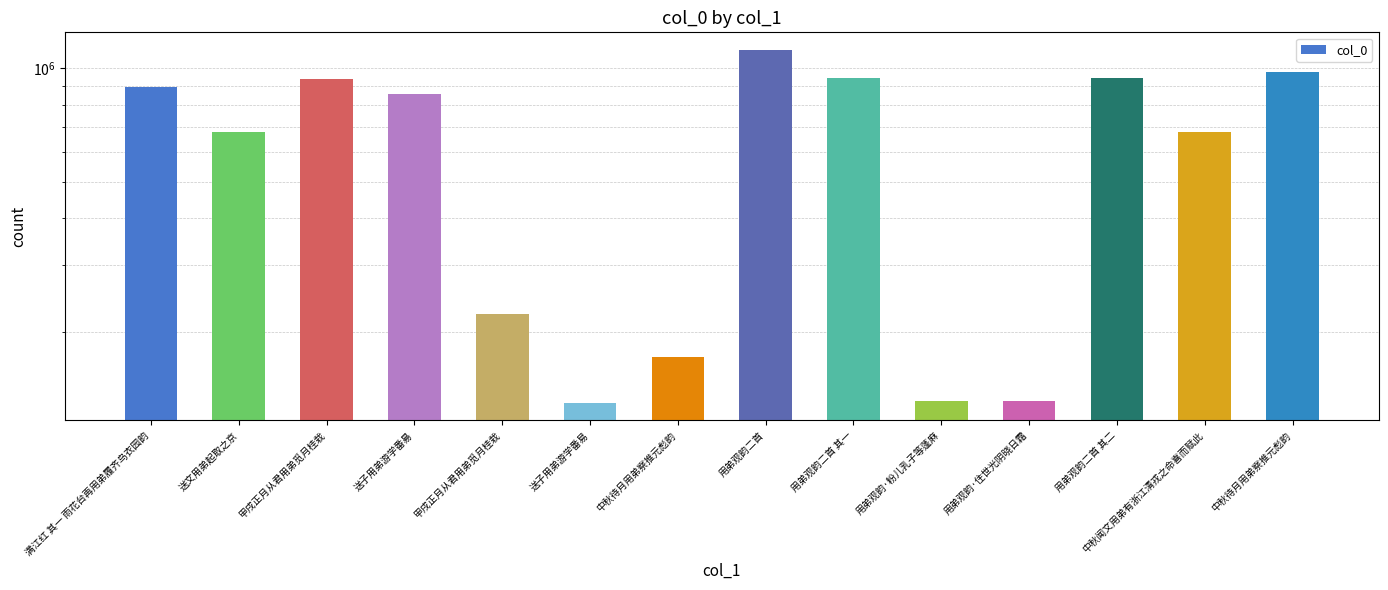

What is the difference between the maximum and minimum values?

990589